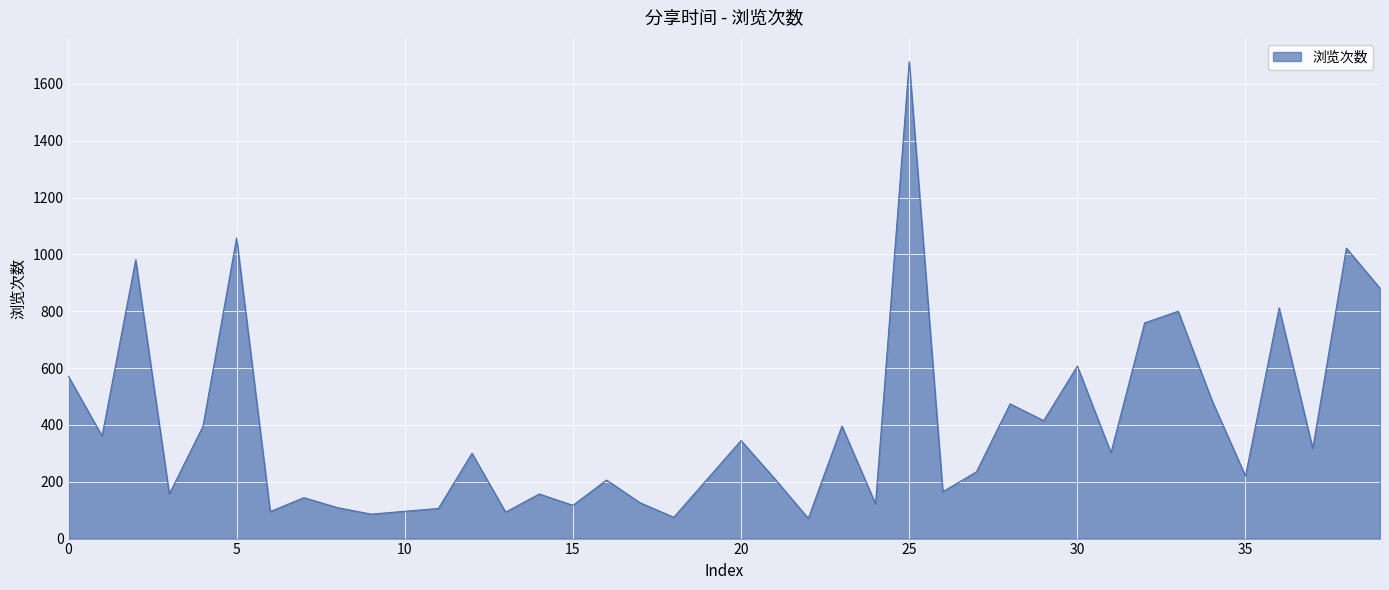

What is the smallest value displayed?

71